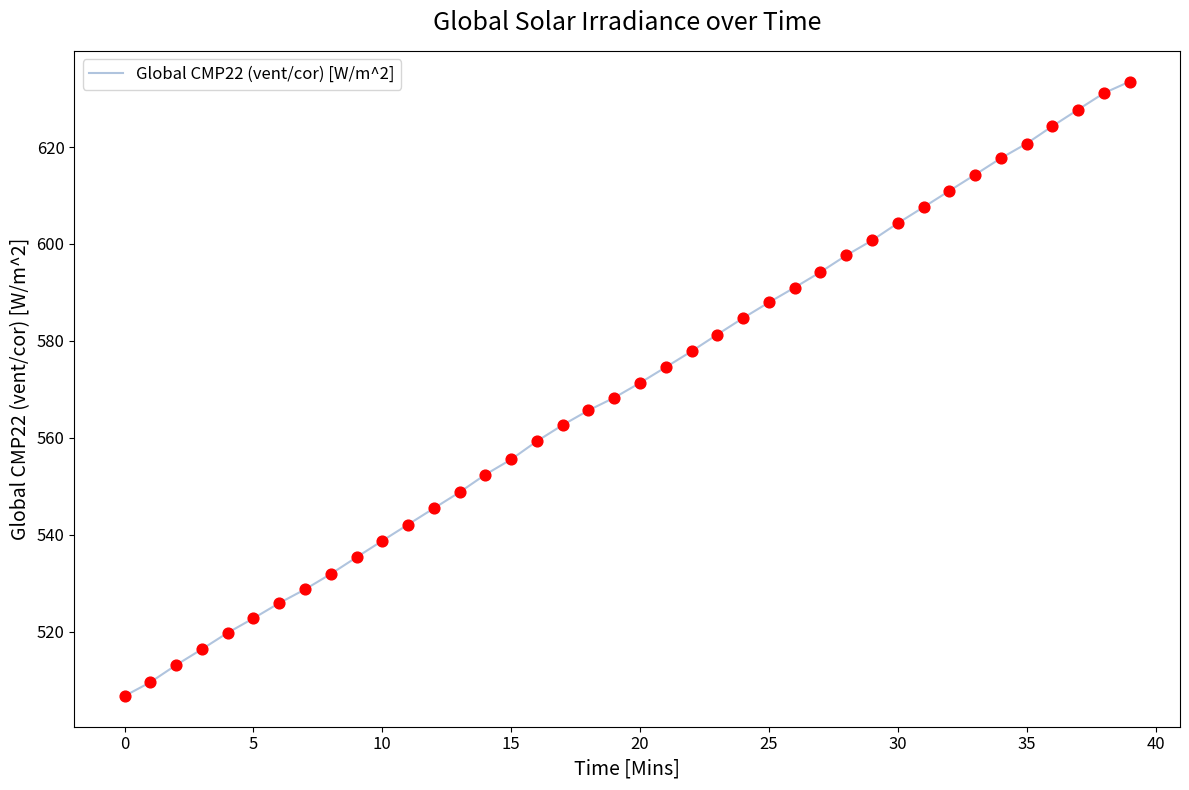

What is the smallest value displayed?

506.7